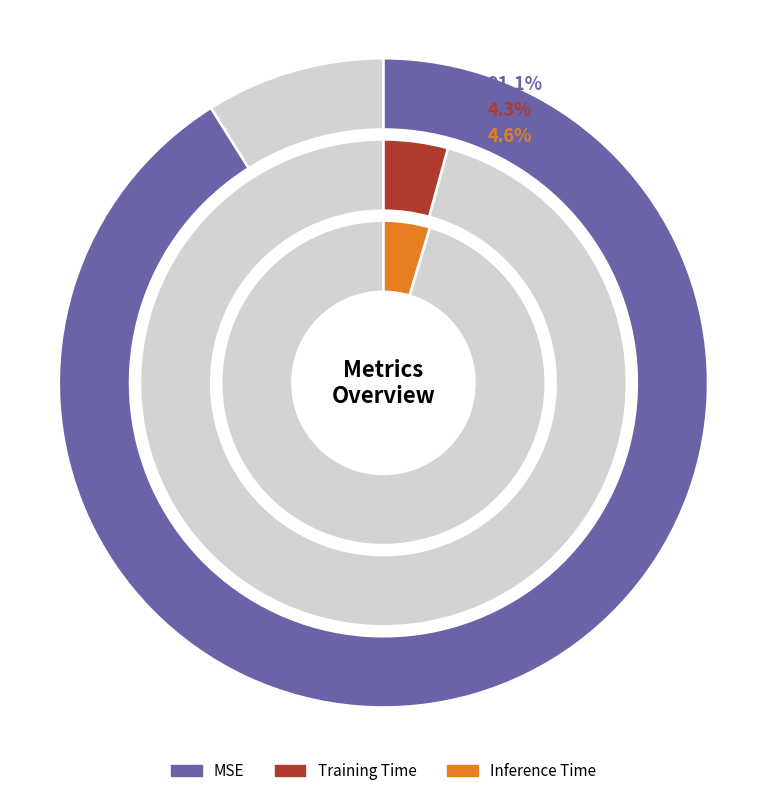

What is the largest slice in the pie chart?

MSE